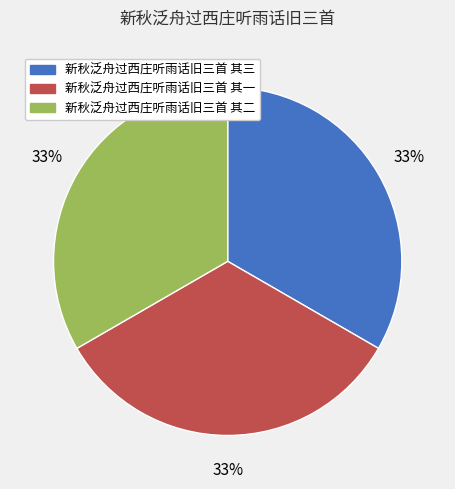

The 新秋泛舟过西庄听雨话旧三首 其二 slice represents 33% of the pie. True or false?

True